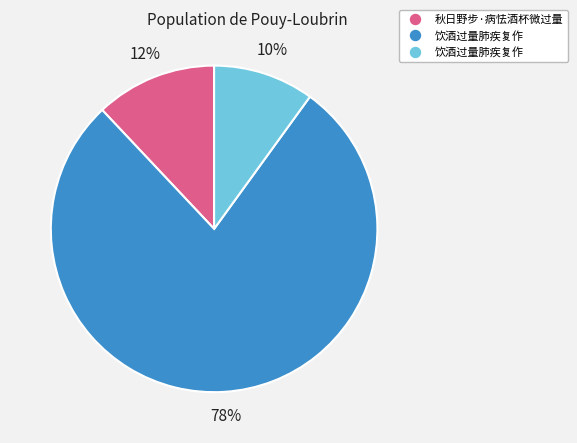

To the nearest percent, what is the difference between the largest and smallest slice percentages?

68%